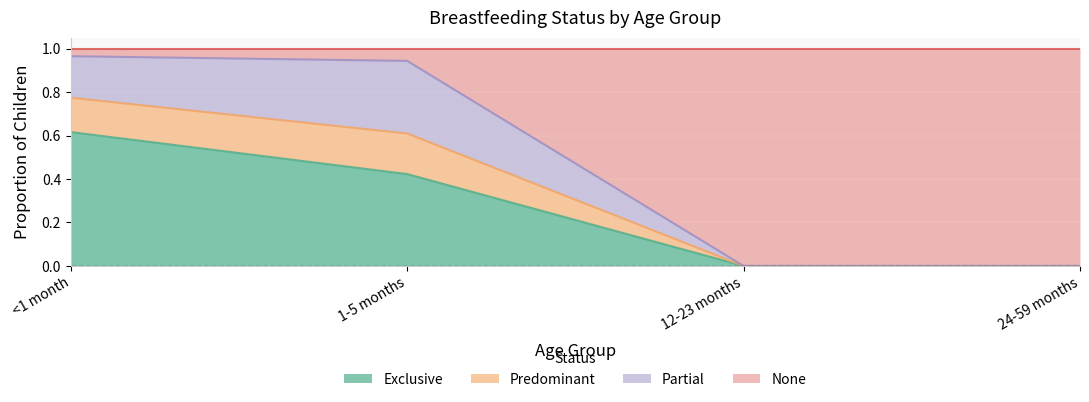

What position from the left is <1 month?

1